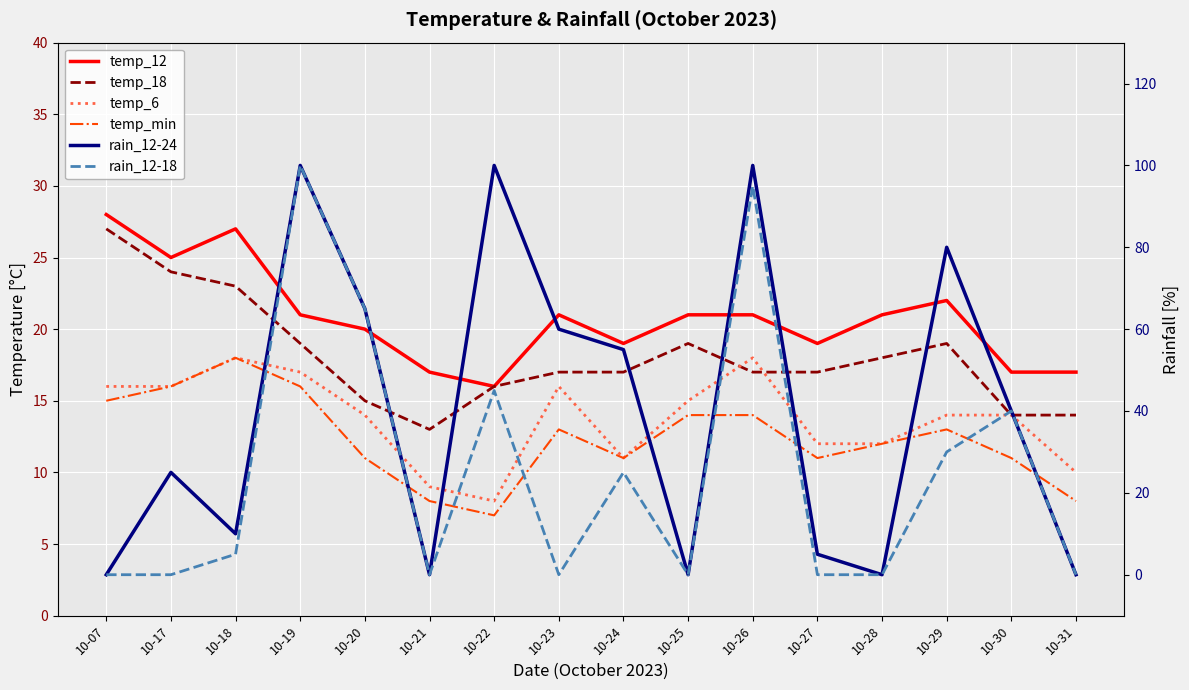

True or false: temp_12 has more than 2 interior local peaks.

True